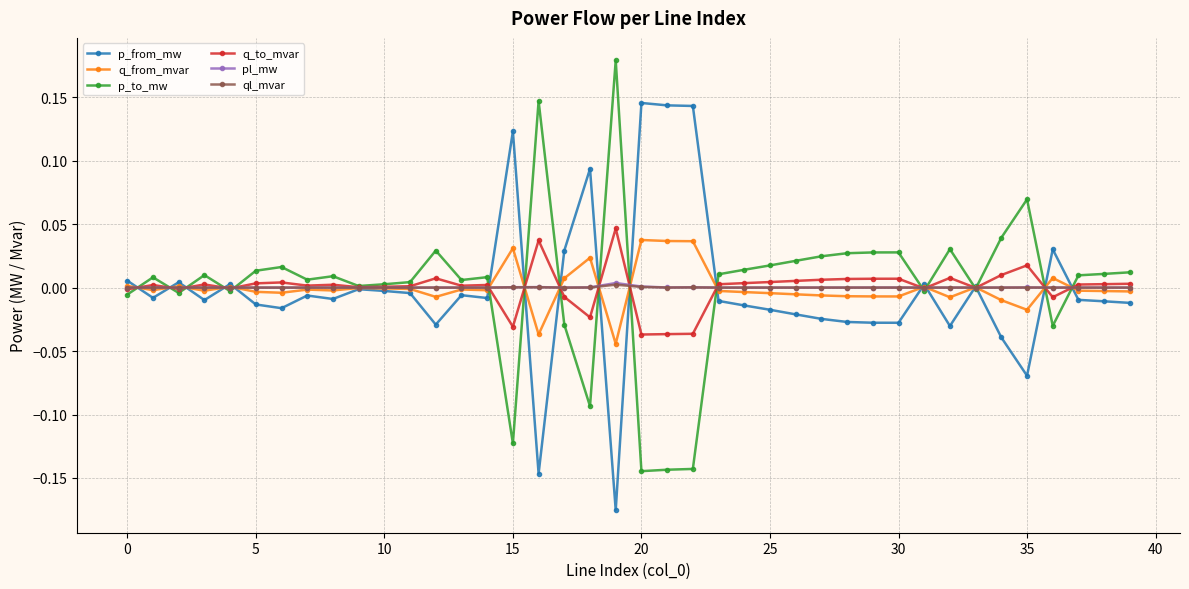

Which category has the lowest value in the q_from_mvar series?

19